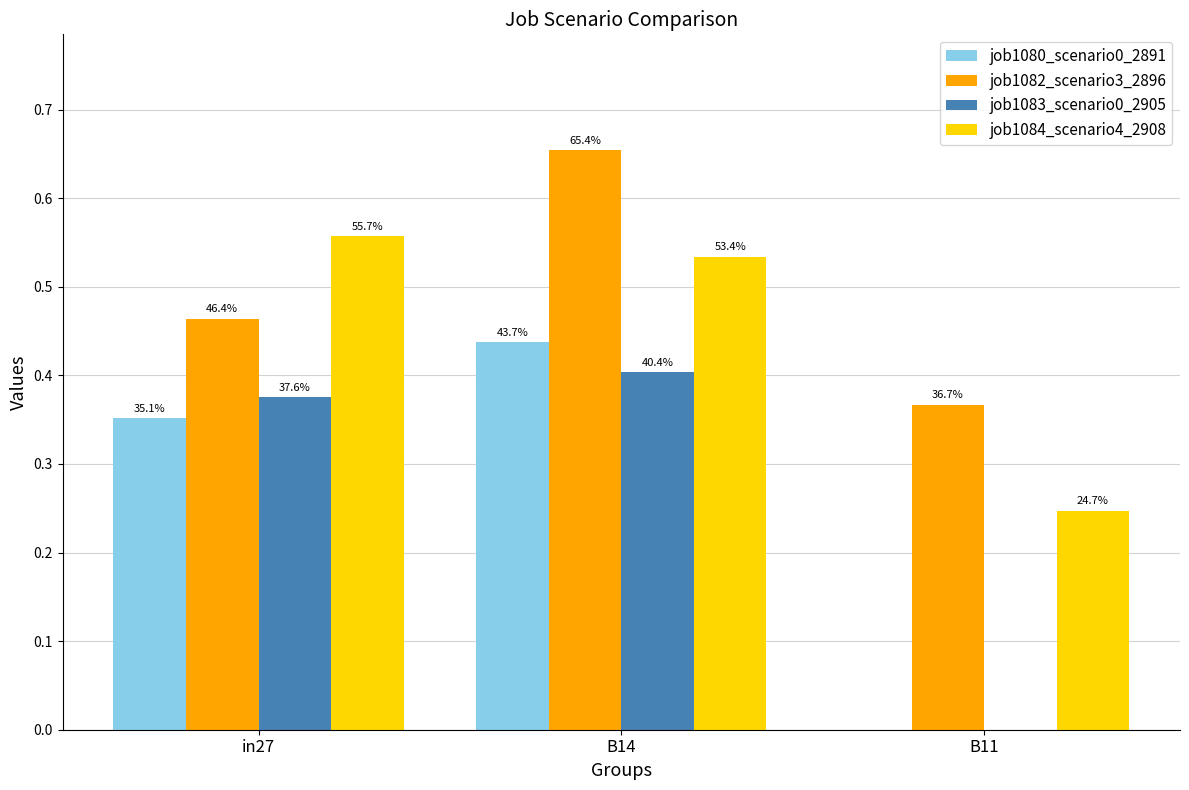

What is the value of the job1084_scenario4_2908 bar at the 2nd from the left?

0.5